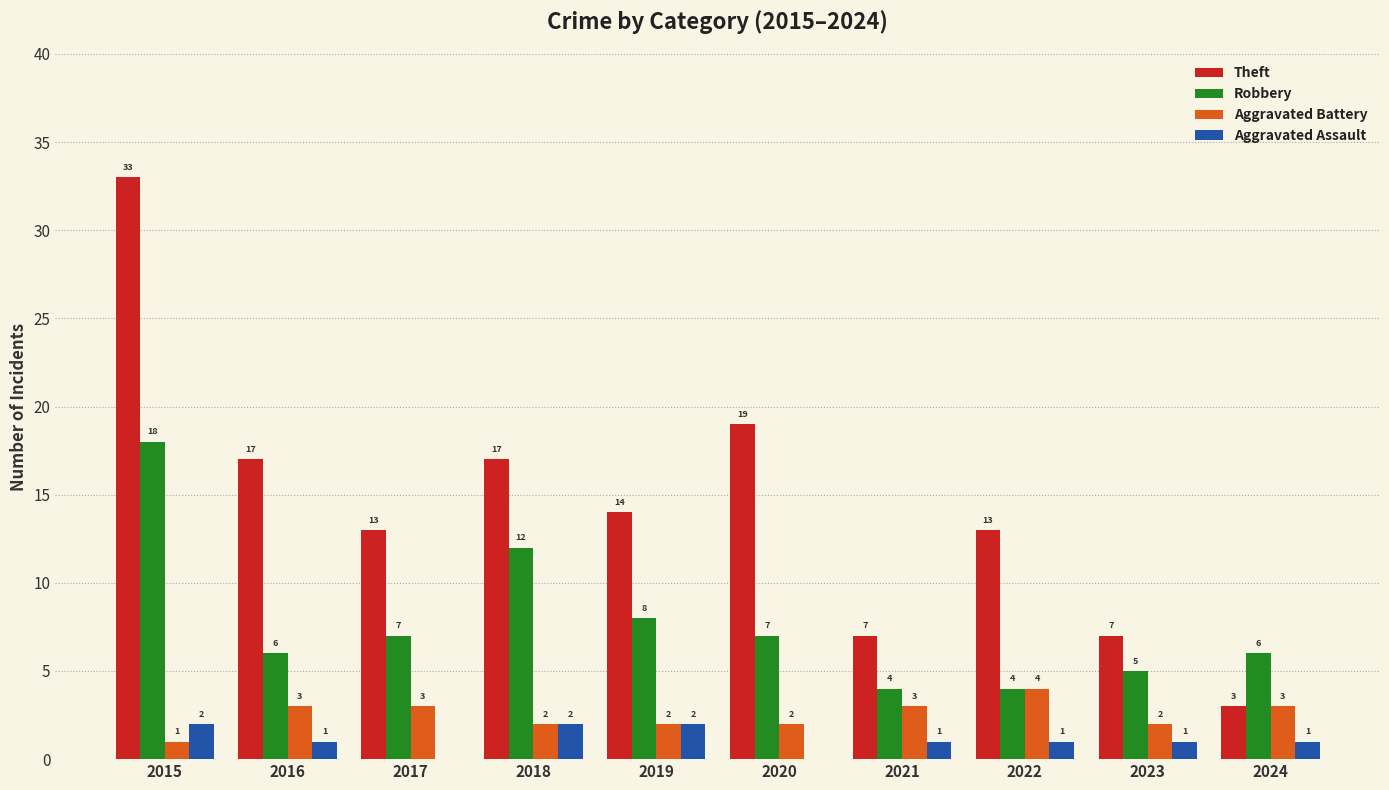

Which category has the highest value in the Theft series?

2015